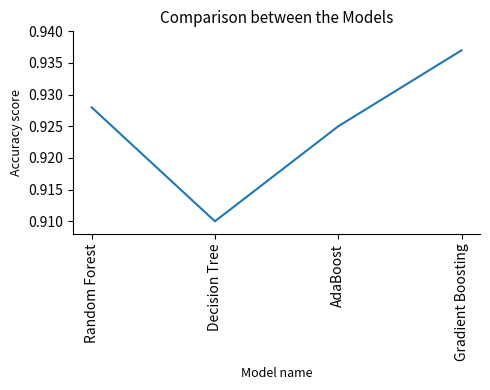

How many categories are shown in the chart?

4